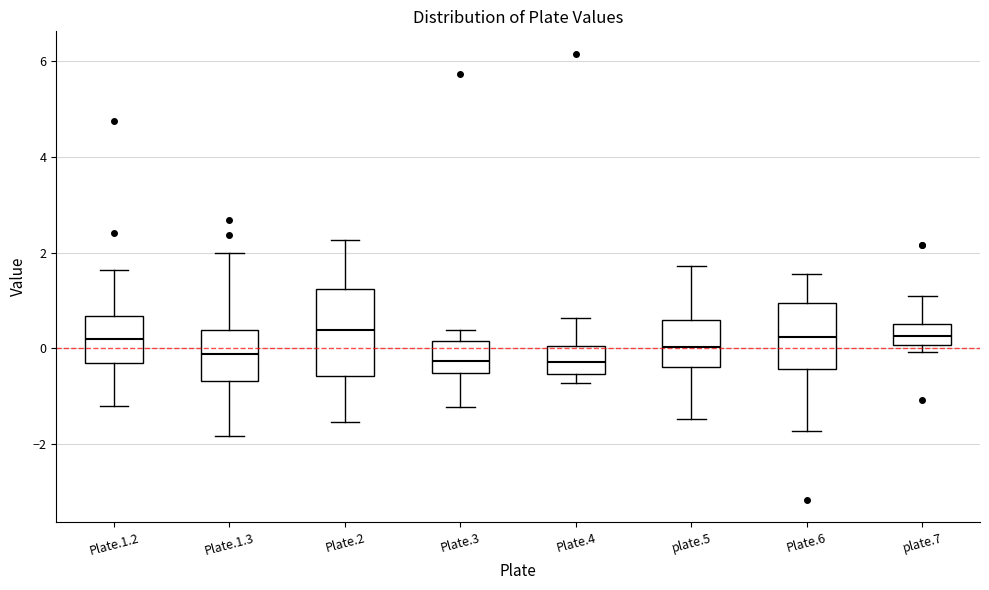

Reading left to right, read every box against the y-axis: the position of its median line, the range the box covers, and the ends of its whiskers. The values are not printed on the chart, so give them approximately, as read against the axis.

Plate.1.2: median 0.2, box -0.4 to 0.6, whiskers -1.2 to 1.6
Plate.1.3: median -0.2, box -0.6 to 0.4, whiskers -1.8 to 2.0
Plate.2: median 0.4, box -0.6 to 1.2, whiskers -1.6 to 2.2
Plate.3: median -0.2, box -0.6 to 0.2, whiskers -1.2 to 0.4
Plate.4: median -0.2, box -0.6 to 0.0, whiskers -0.8 to 0.6
plate.5: median 0.0, box -0.4 to 0.6, whiskers -1.4 to 1.8
Plate.6: median 0.2, box -0.4 to 1.0, whiskers -1.8 to 1.6
plate.7: median 0.2, box 0.0 to 0.6, whiskers 0.0 (just below the box's lower edge) to 1.0